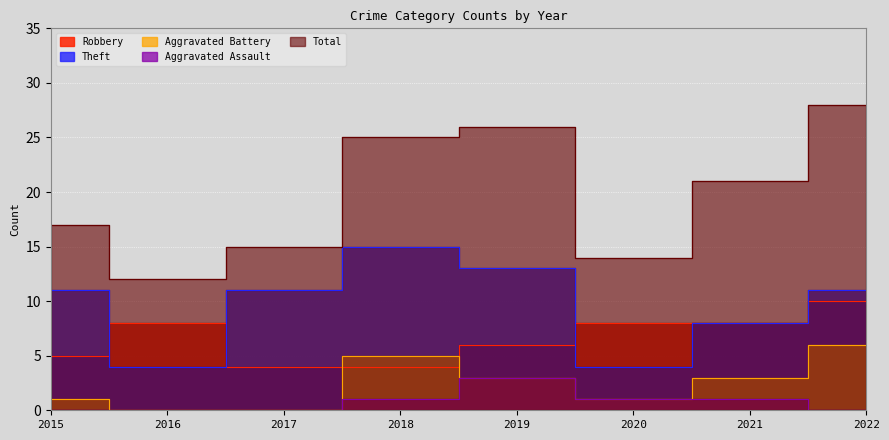

Rank the series by their maximum value, from highest to lowest.

Total, Theft, Robbery, Aggravated Battery, Aggravated Assault